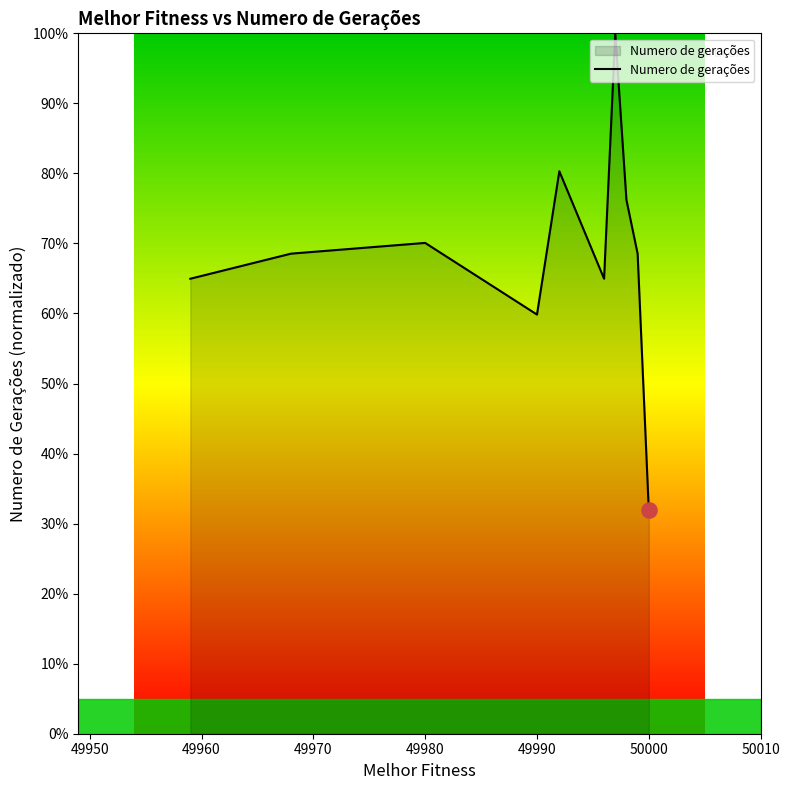

What is the maximum value shown in the chart?

100.0